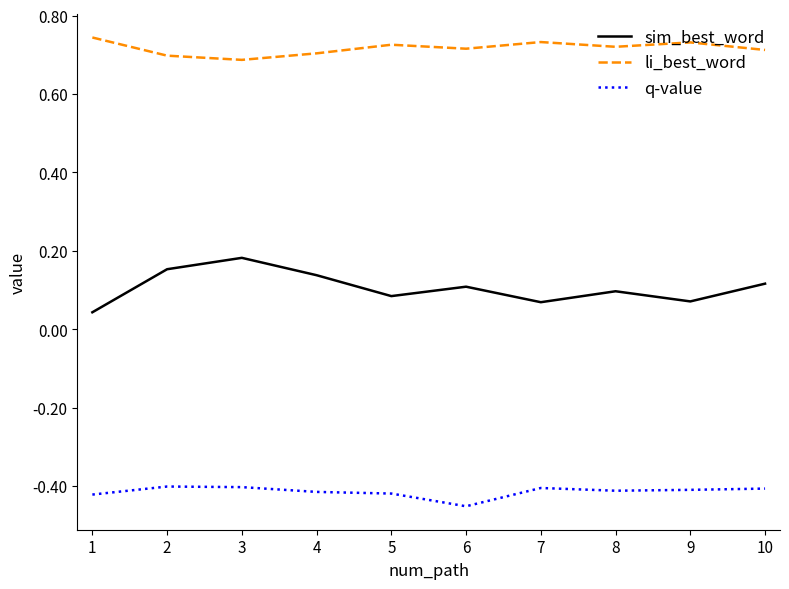

List the series in order of their peak value, lowest first.

q-value, sim_best_word, li_best_word